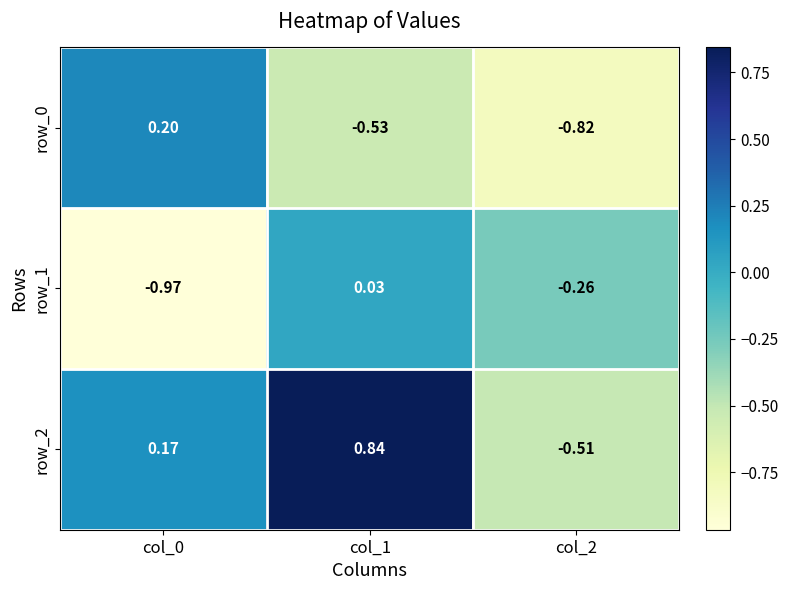

Is the value of row_2 at col_2 greater than the value of row_0 at col_0?

No